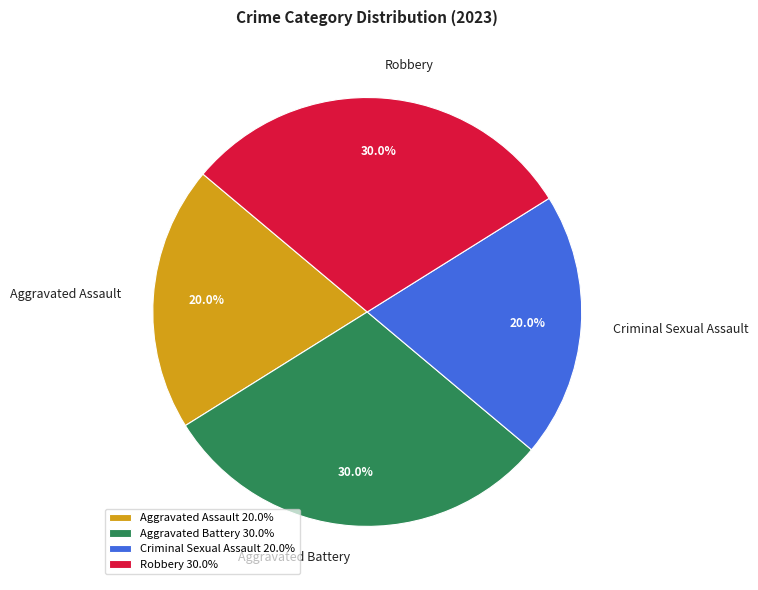

To the nearest percent, what is the difference between the largest and smallest slice percentages?

10%